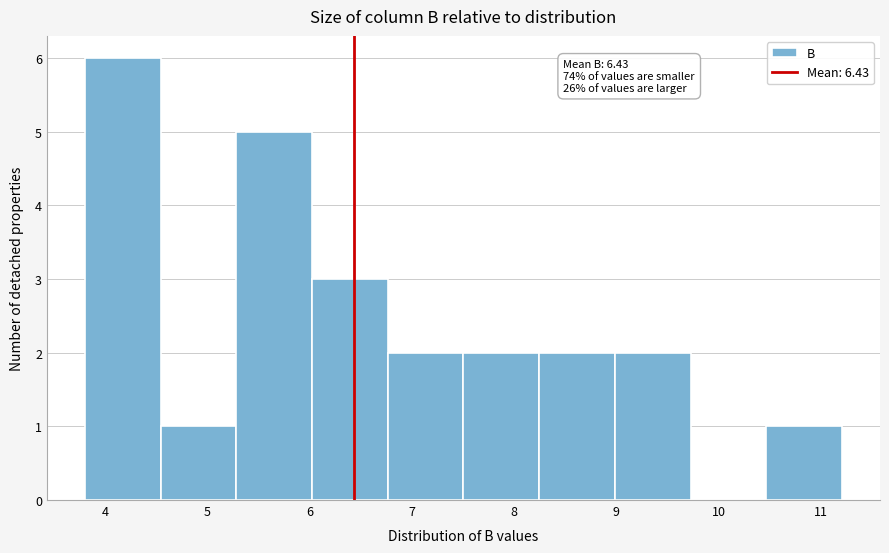

Which range on the x-axis has the tallest bar?

3.8 to 4.5